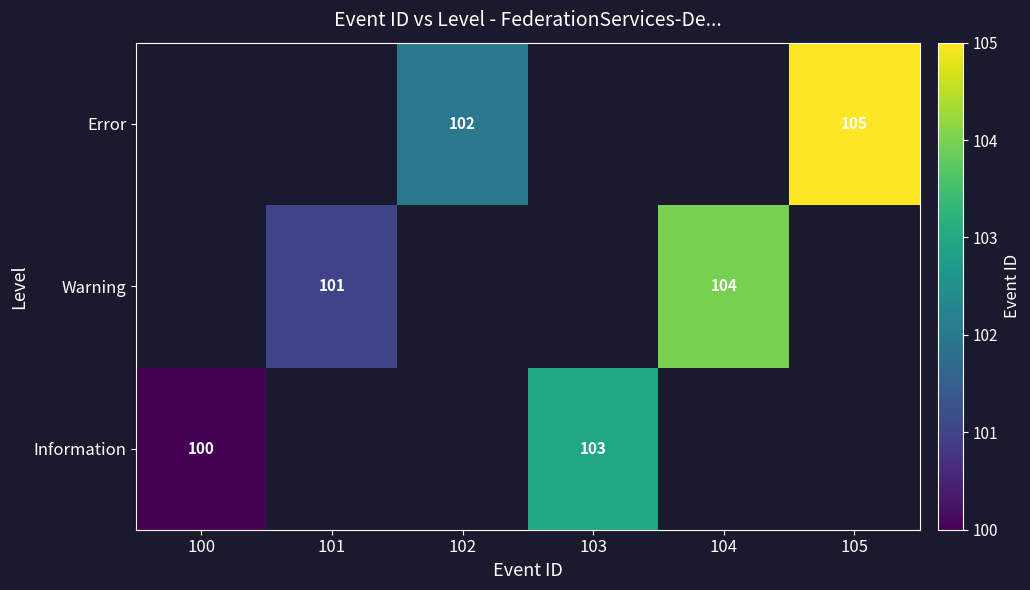

True or false: Error has a value of 102 at 102.

True